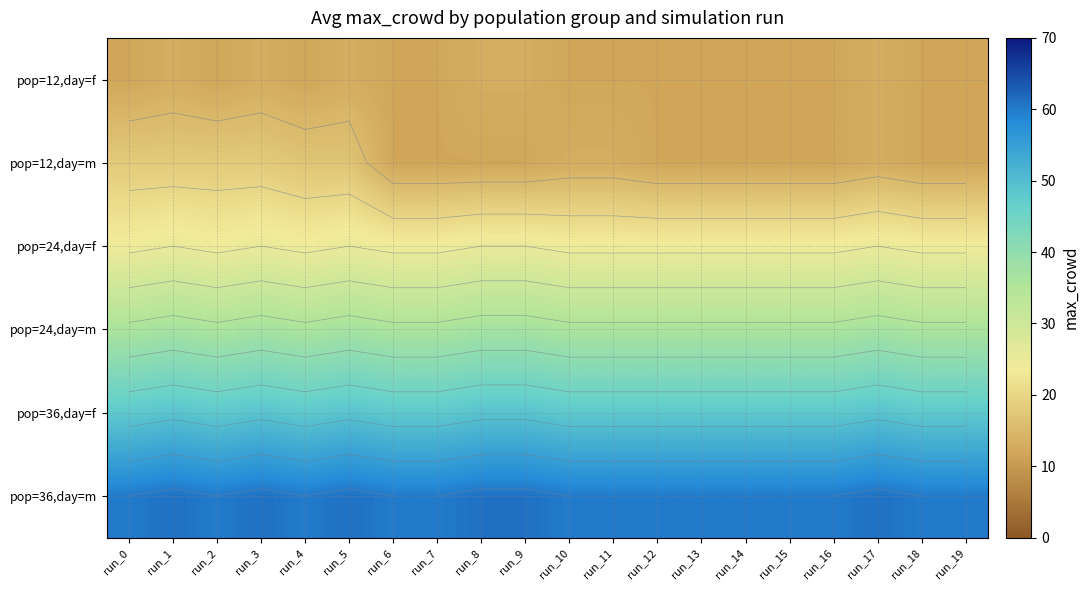

What is the difference between the highest and lowest values at run_15?

48